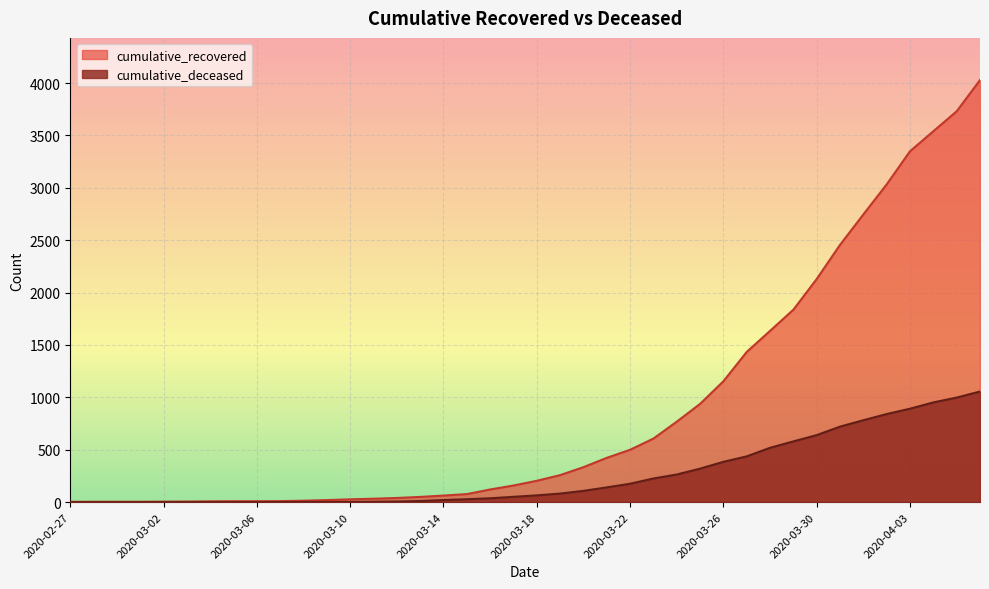

At which category is the sum across all series the highest?

2020-04-06